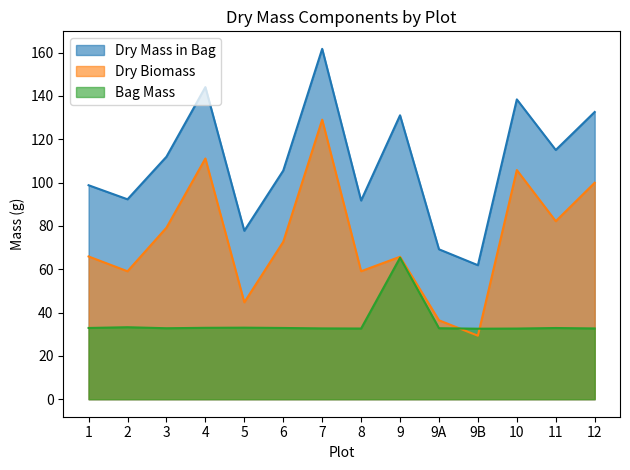

Is it true that Dry Biomass equals 167.9 at 7?

False